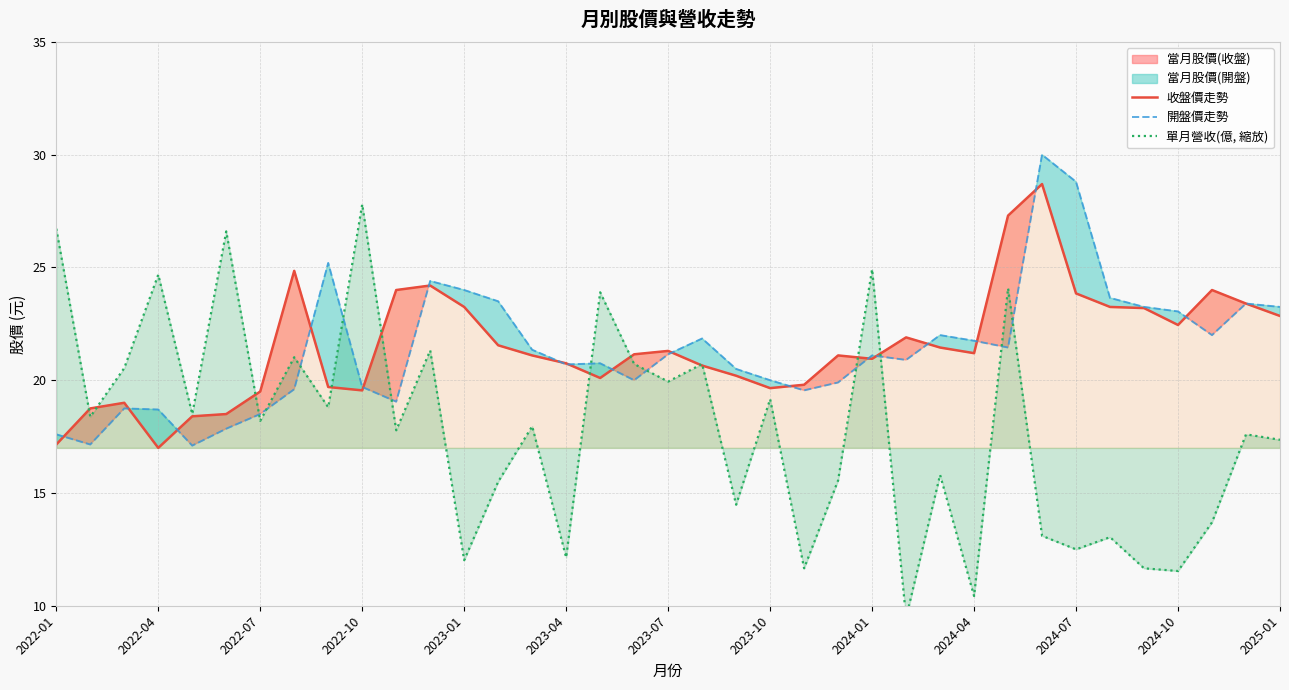

How many intersections are there between 單月營收(億, 縮放) and 收盤價走勢?

11